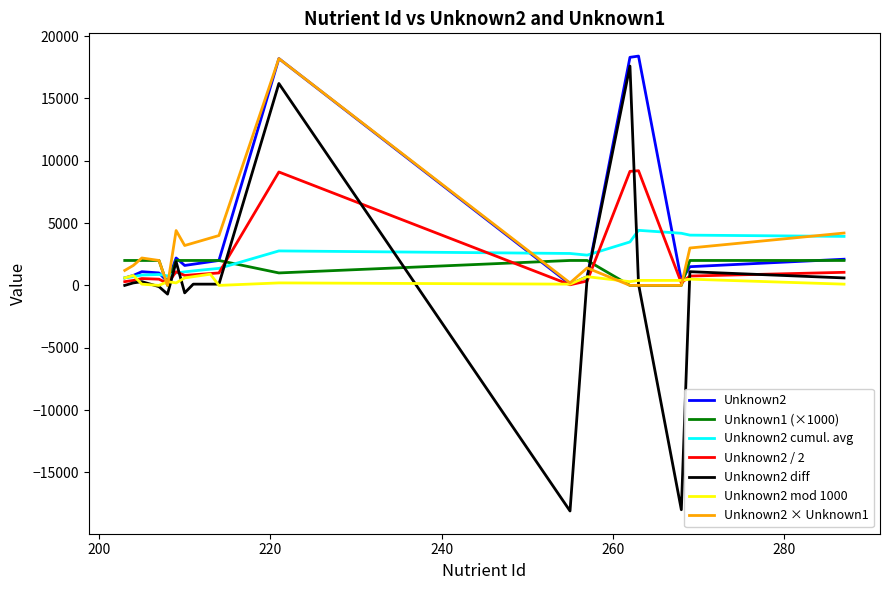

Which series has the largest range (max minus min)?

Unknown2 diff